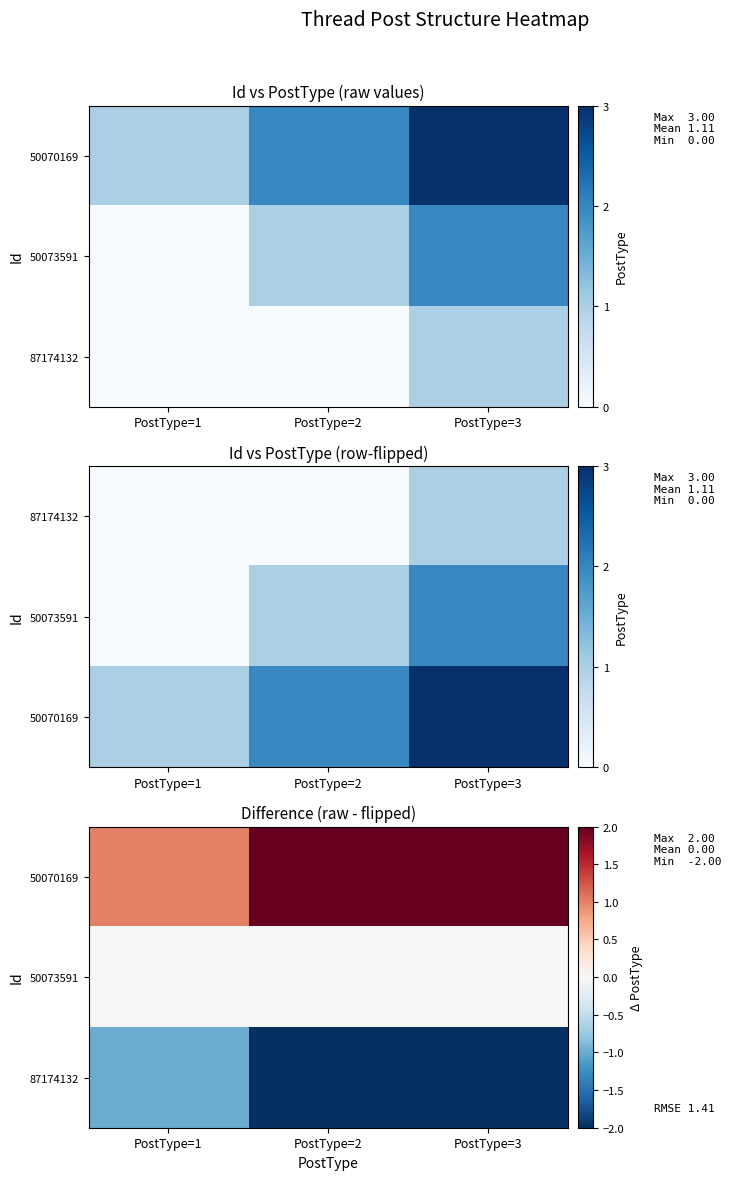

What is the average value of the 87174132 series?

-2